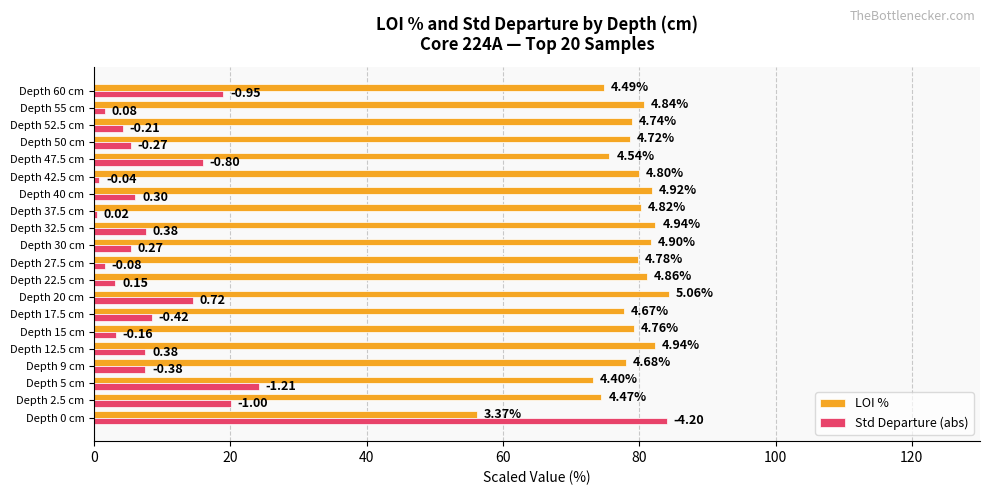

What are all the series names shown in the legend?

LOI %, Std Departure (abs)